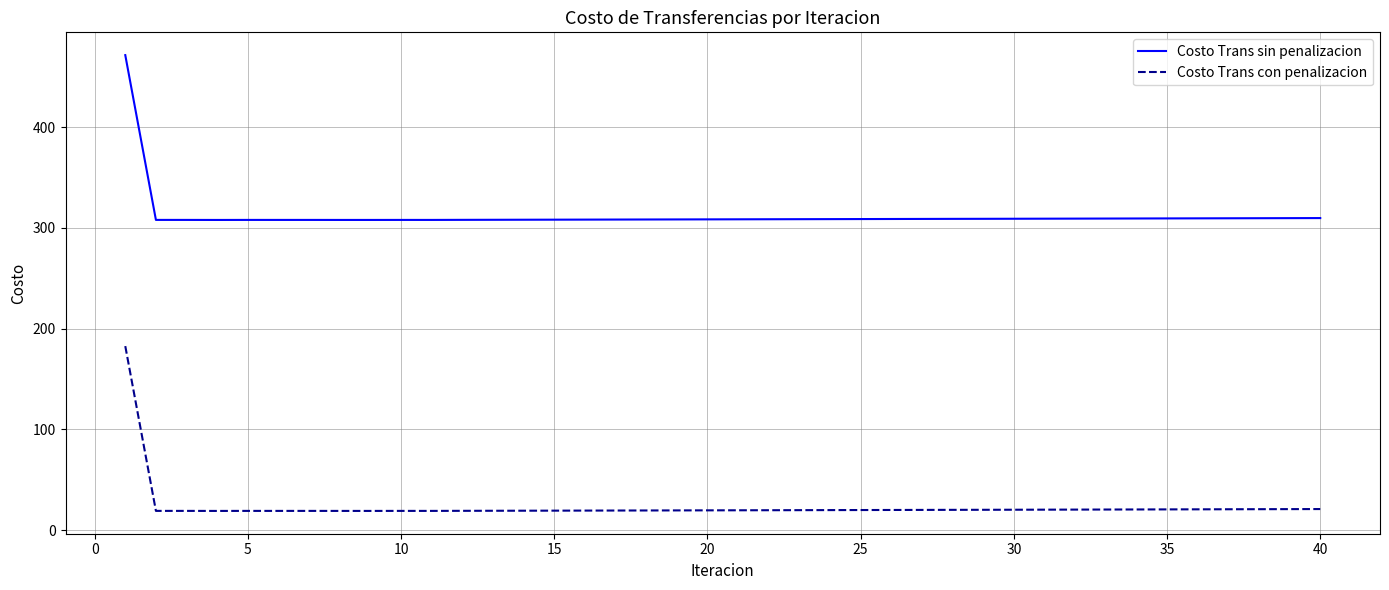

Which series has the largest total across all categories?

Costo Trans sin penalizacion